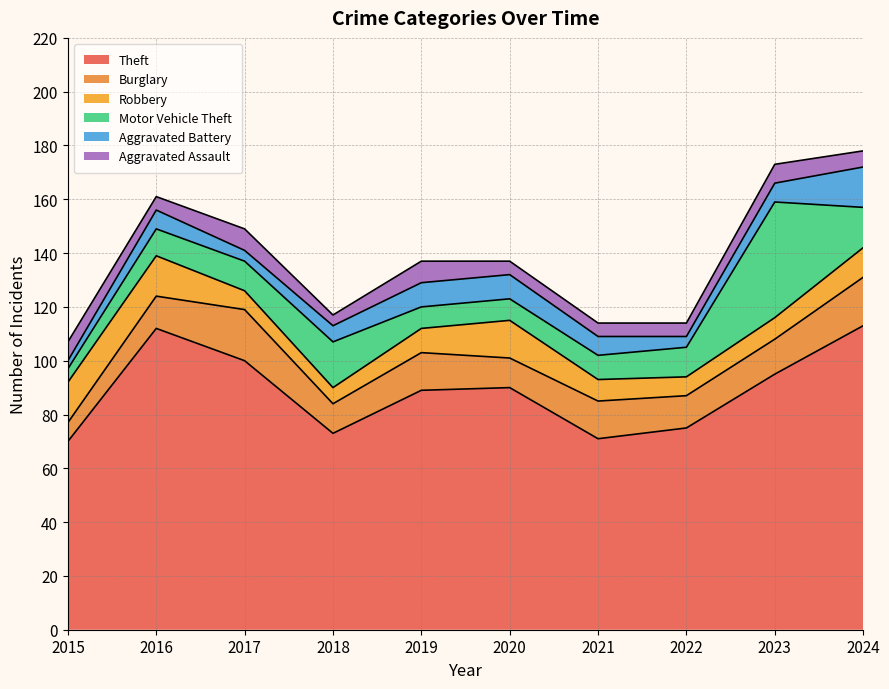

Does the chart display data point markers on the line(s)?

No